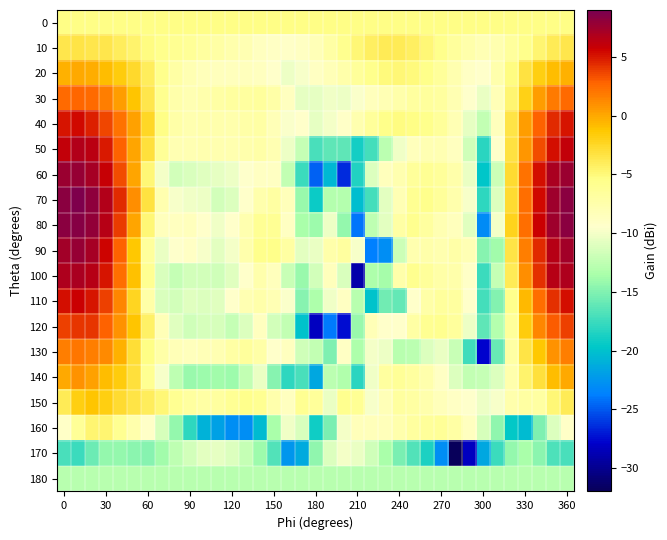

What is the smallest value displayed?

-32.0